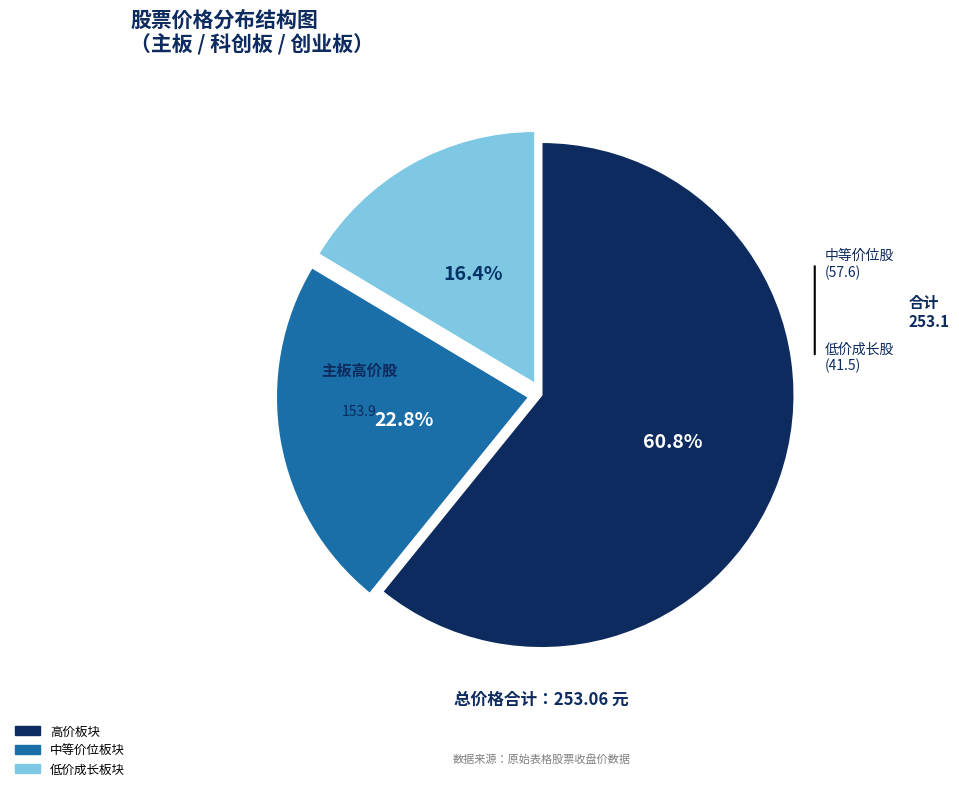

Is there a majority slice in this chart?

Yes